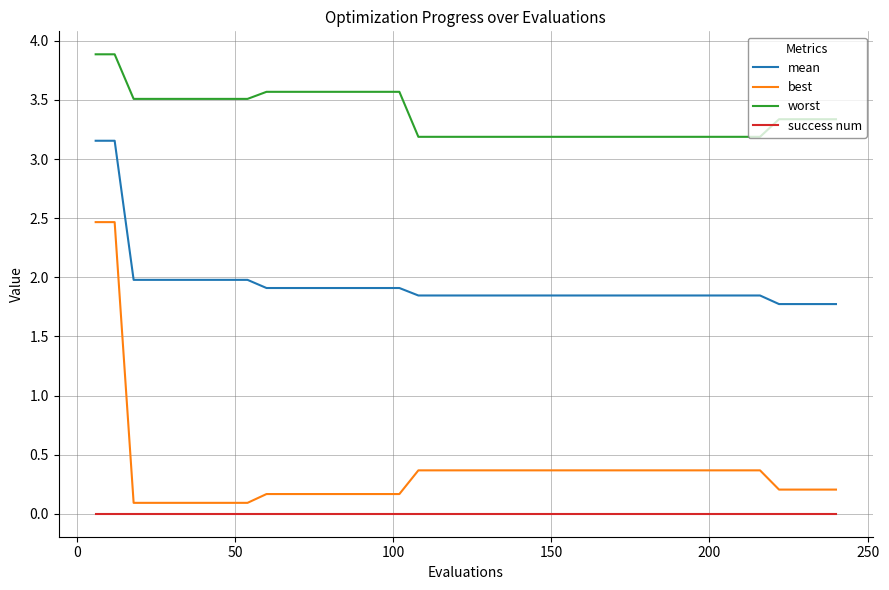

What is the difference between the maximum and minimum values in the worst series?

0.7